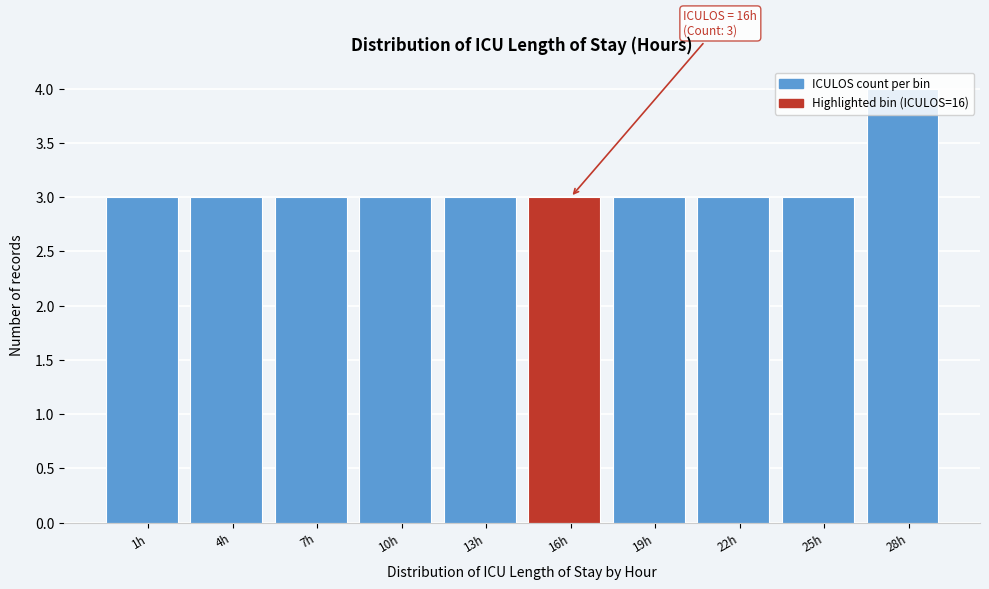

What is the label of the 9th bar from the right?

4h